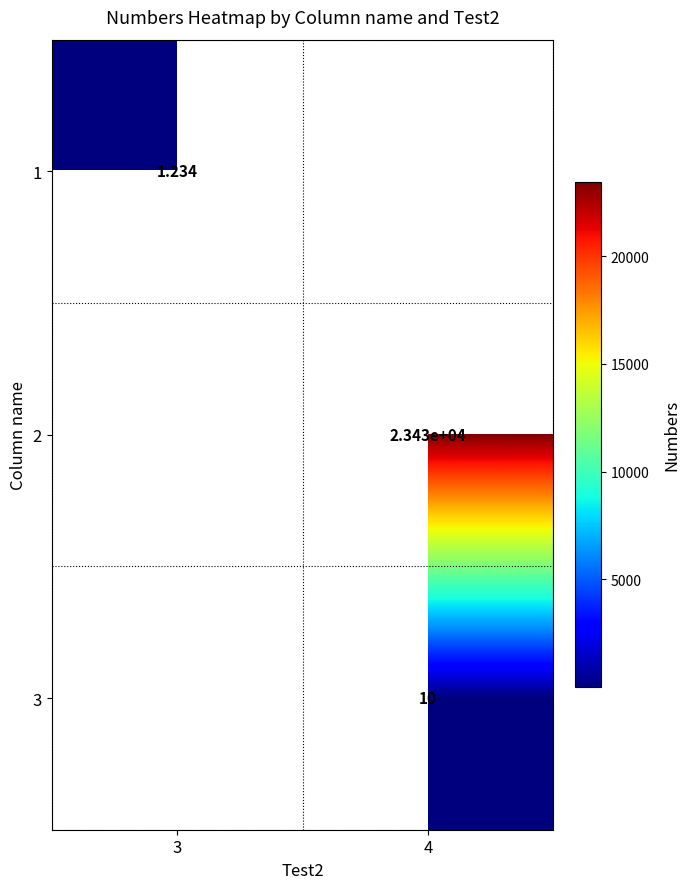

What is the minimum value for 1?

1.2